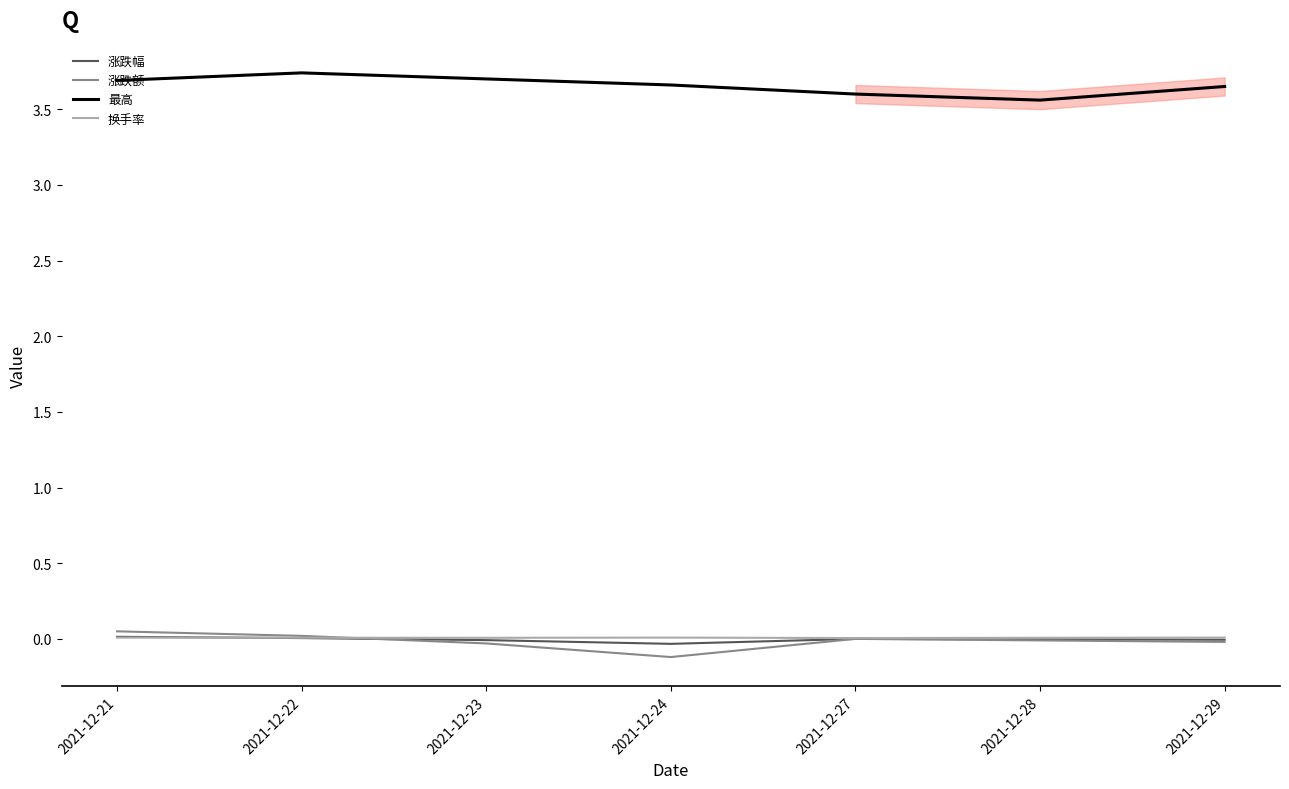

What is the maximum value shown in the chart?

3.7